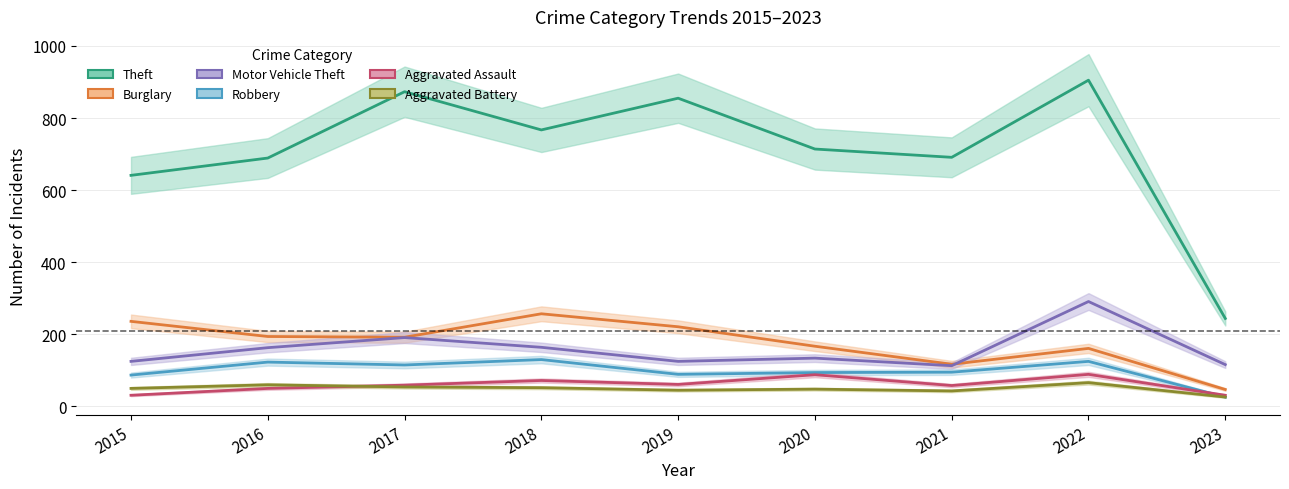

Reading left to right, transcribe all the data shown in this chart.

Theft: 2015=641	2016=689	2017=873	2018=767	2019=855	2020=714	2021=691	2022=905	2023=244
Burglary: 2015=236	2016=194	2017=192	2018=257	2019=221	2020=167	2021=117	2022=161	2023=47
Motor Vehicle Theft: 2015=125	2016=163	2017=191	2018=164	2019=125	2020=134	2021=113	2022=291	2023=116
Robbery: 2015=87	2016=123	2017=115	2018=130	2019=89	2020=94	2021=95	2022=125	2023=26
Aggravated Assault: 2015=31	2016=50	2017=59	2018=72	2019=61	2020=88	2021=58	2022=89	2023=31
Aggravated Battery: 2015=50	2016=60	2017=54	2018=52	2019=45	2020=48	2021=43	2022=66	2023=26